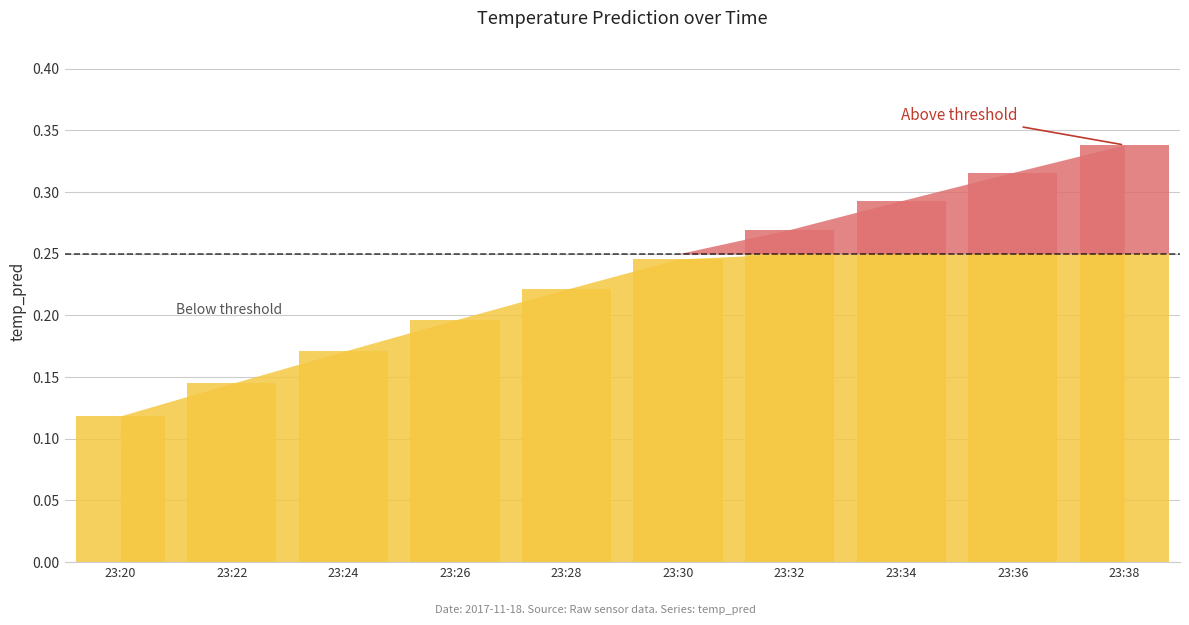

Which label corresponds to the largest value in the chart?

2017-11-18 23:38:00